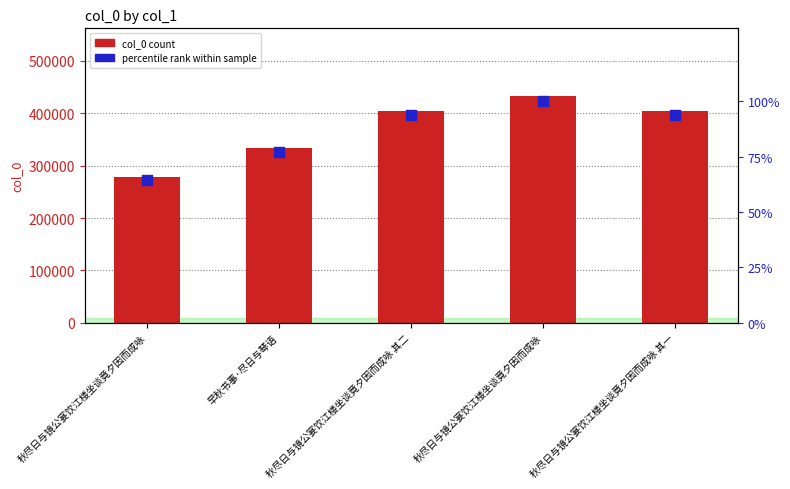

At how many categories does at least one series exceed 397723?

3